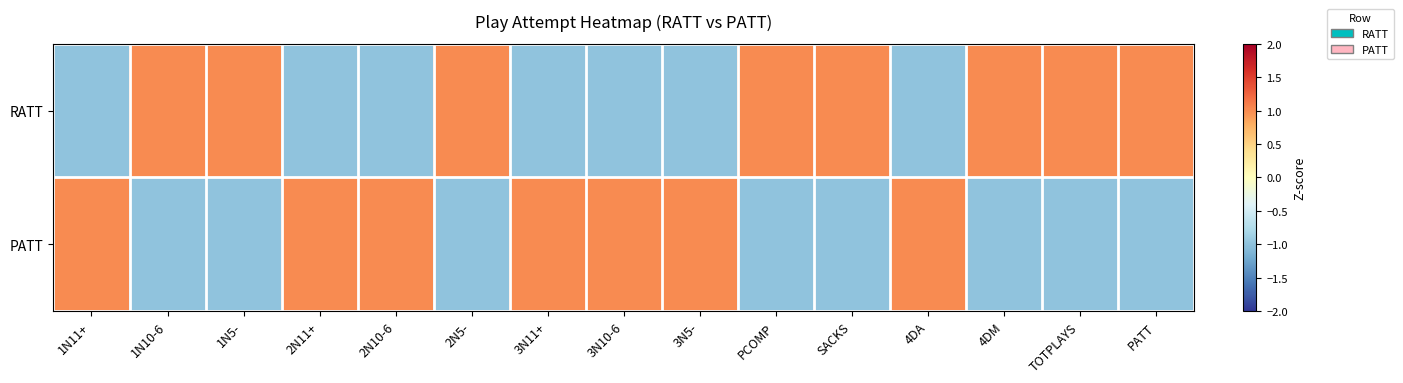

Reading left to right, transcribe all the data shown in this chart.

RATT: 1N11+=-1	1N10-6=1	1N5-=1	2N11+=-1	2N10-6=-1	2N5-=1	3N11+=-1	3N10-6=-1	3N5-=-1	PCOMP=1	SACKS=1	4DA=-1	4DM=1	TOTPLAYS=1	PATT=1
PATT: 1N11+=1	1N10-6=-1	1N5-=-1	2N11+=1	2N10-6=1	2N5-=-1	3N11+=1	3N10-6=1	3N5-=1	PCOMP=-1	SACKS=-1	4DA=1	4DM=-1	TOTPLAYS=-1	PATT=-1